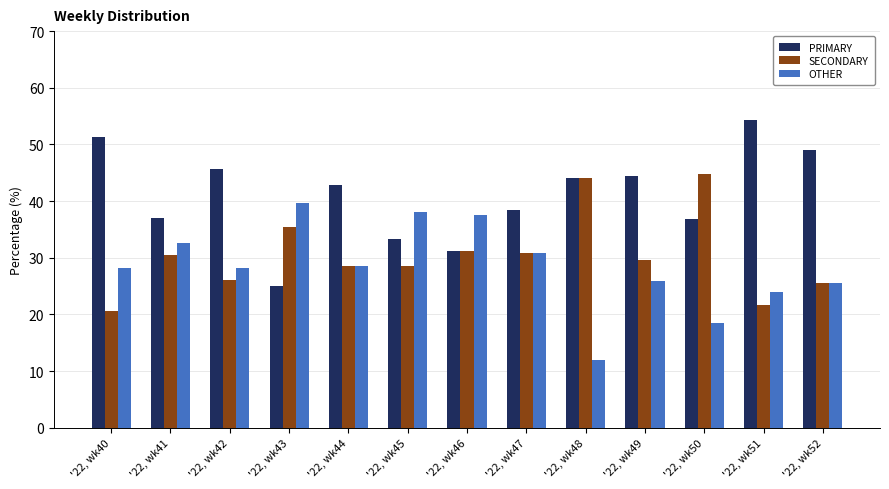

True or false: OTHER has a value of 32.6 at '22, wk41.

True